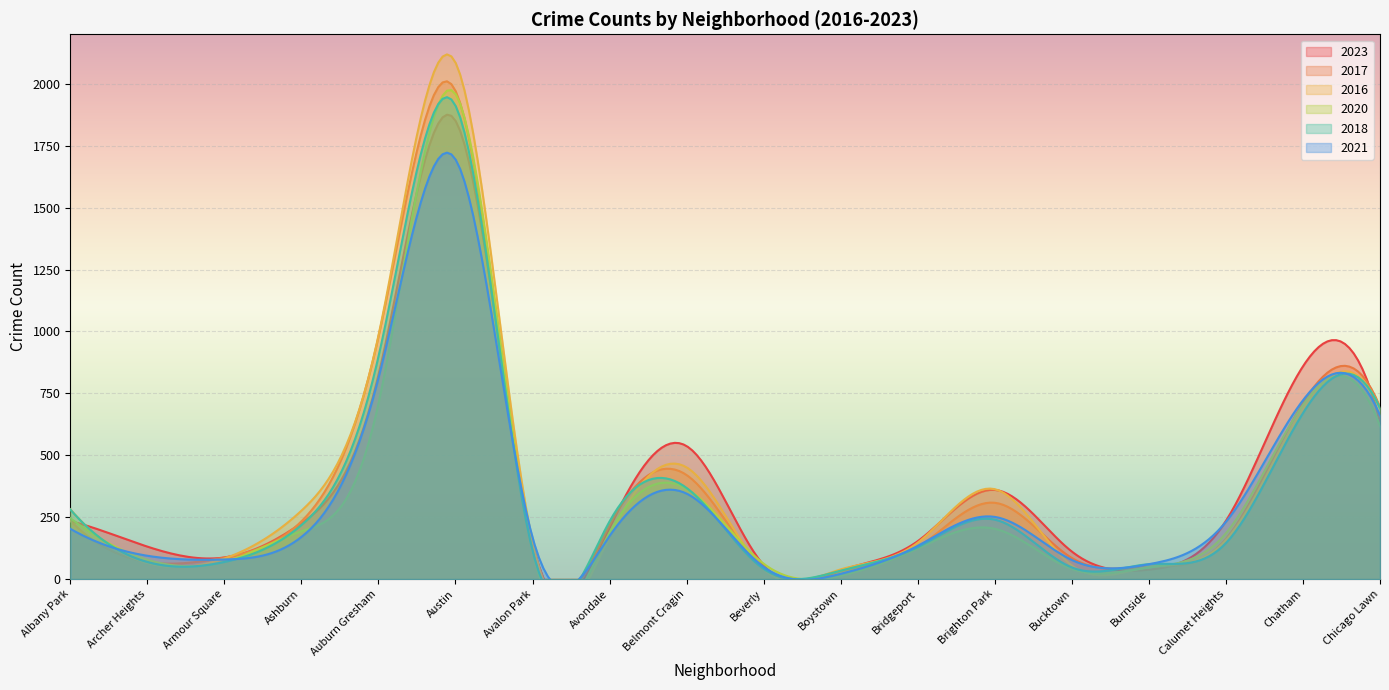

How many values in the 2016 series are below 172?

9